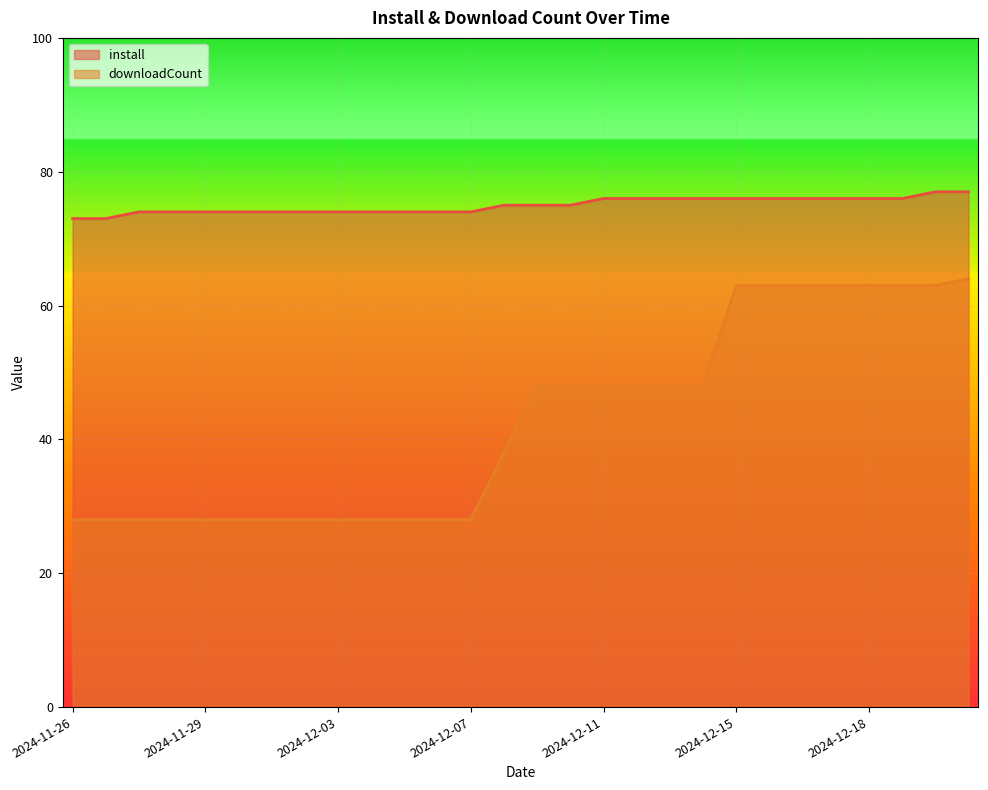

What is the difference between the install values at 2024-12-15 and 2024-12-04?

2